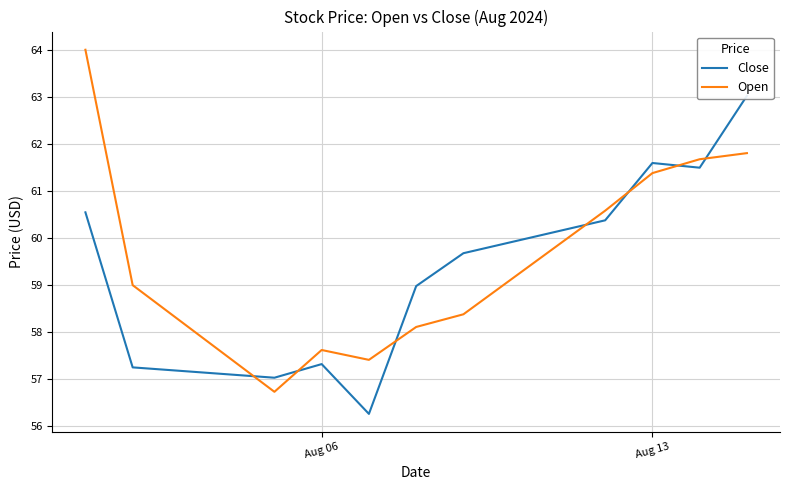

The value of Open at Aug 13 is 61.4. True or false?

True